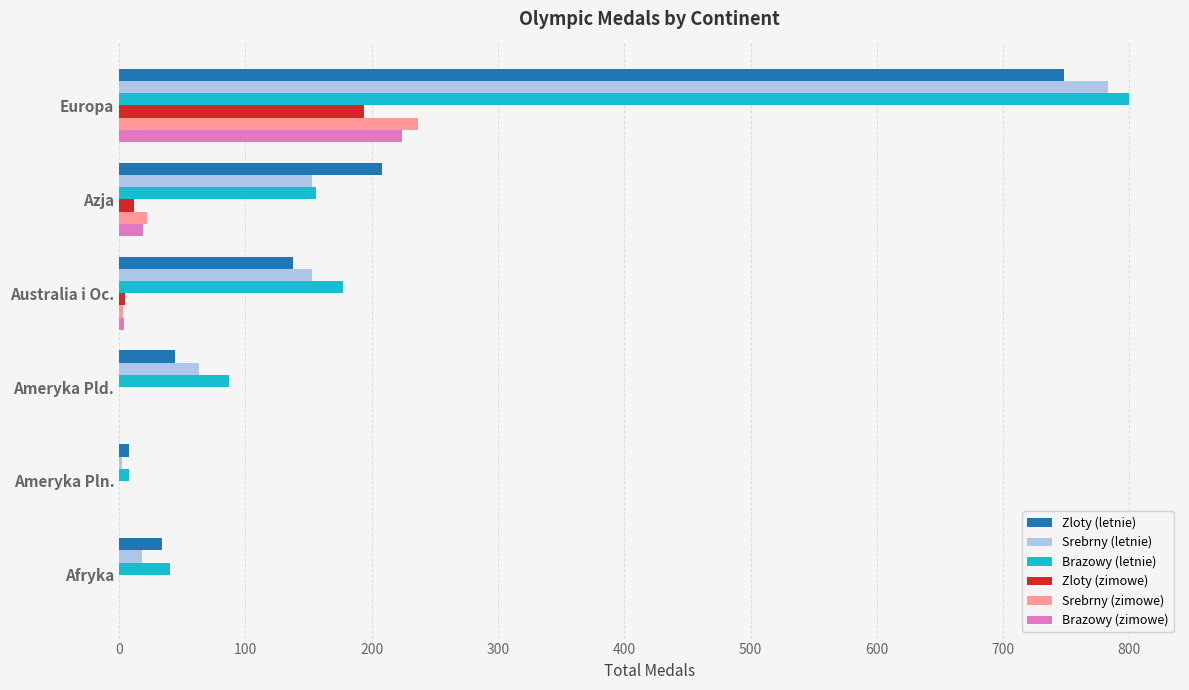

At which category is the sum across all series the highest?

Europa